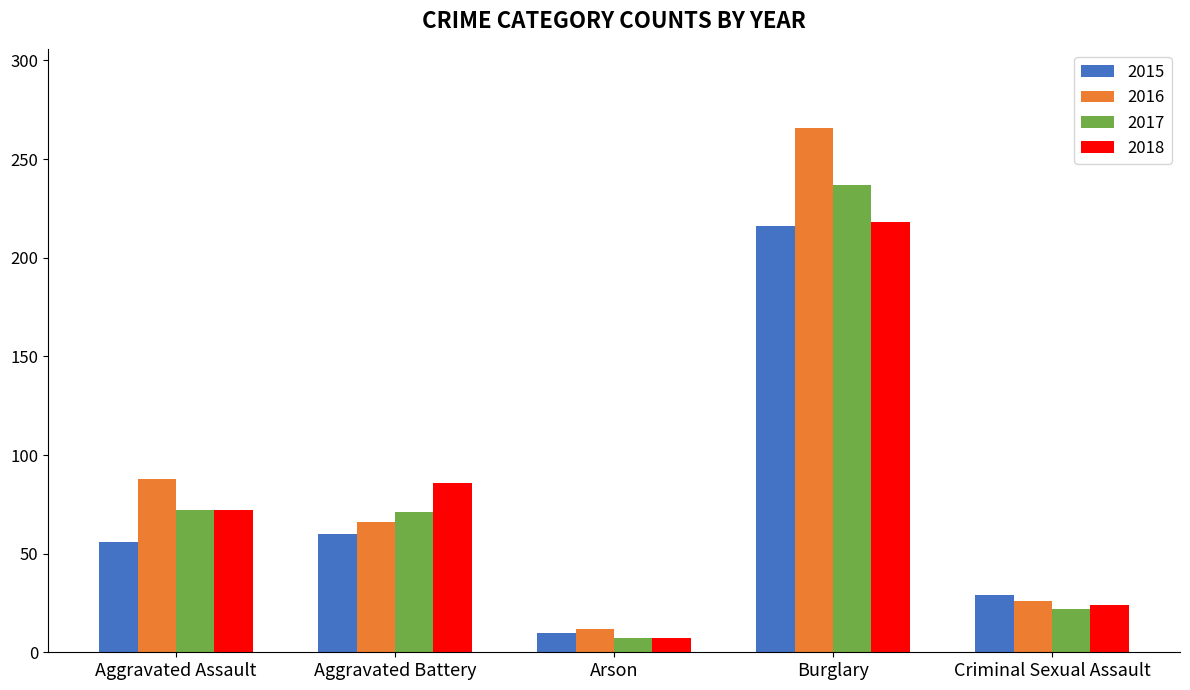

Which category has the highest value in the 2017 series?

Burglary